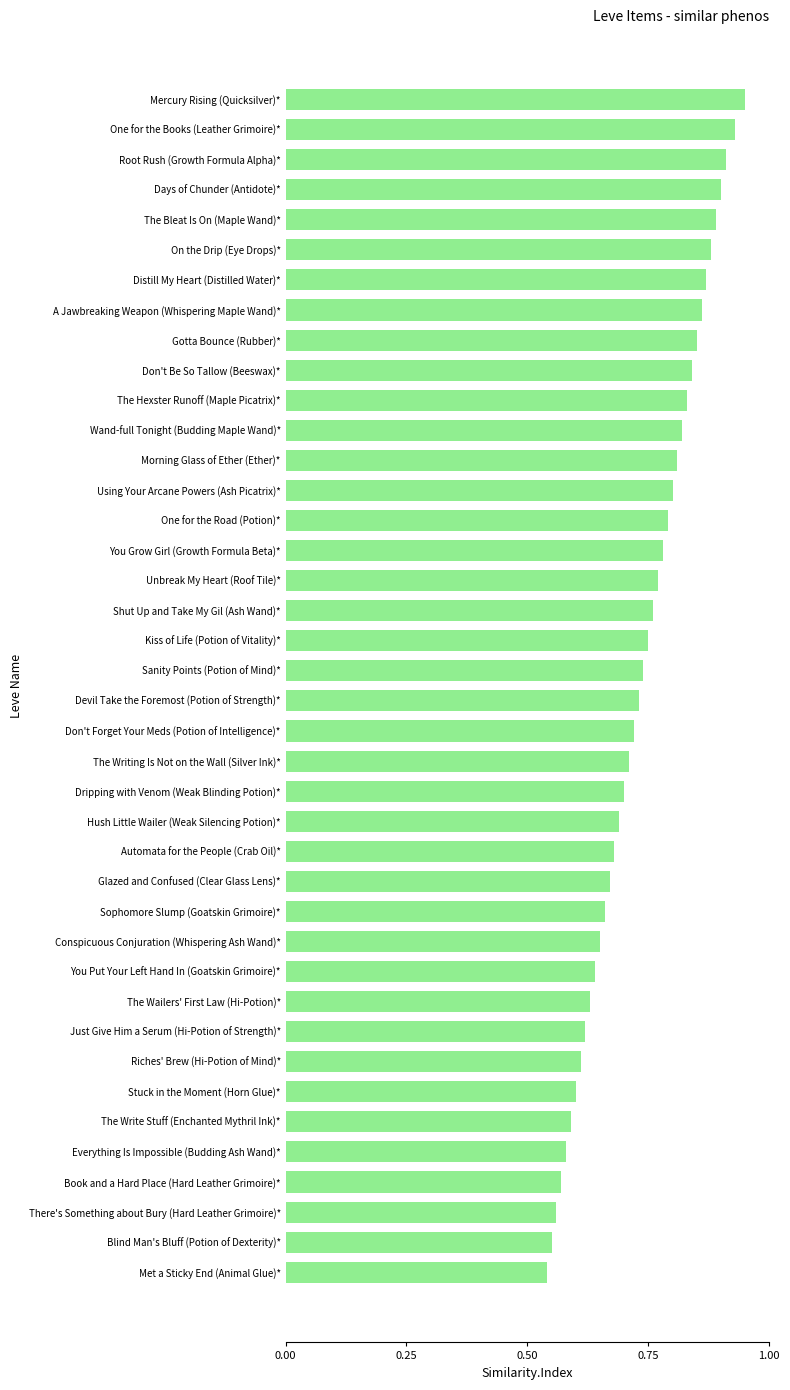

Count the number of data series in this chart.

1